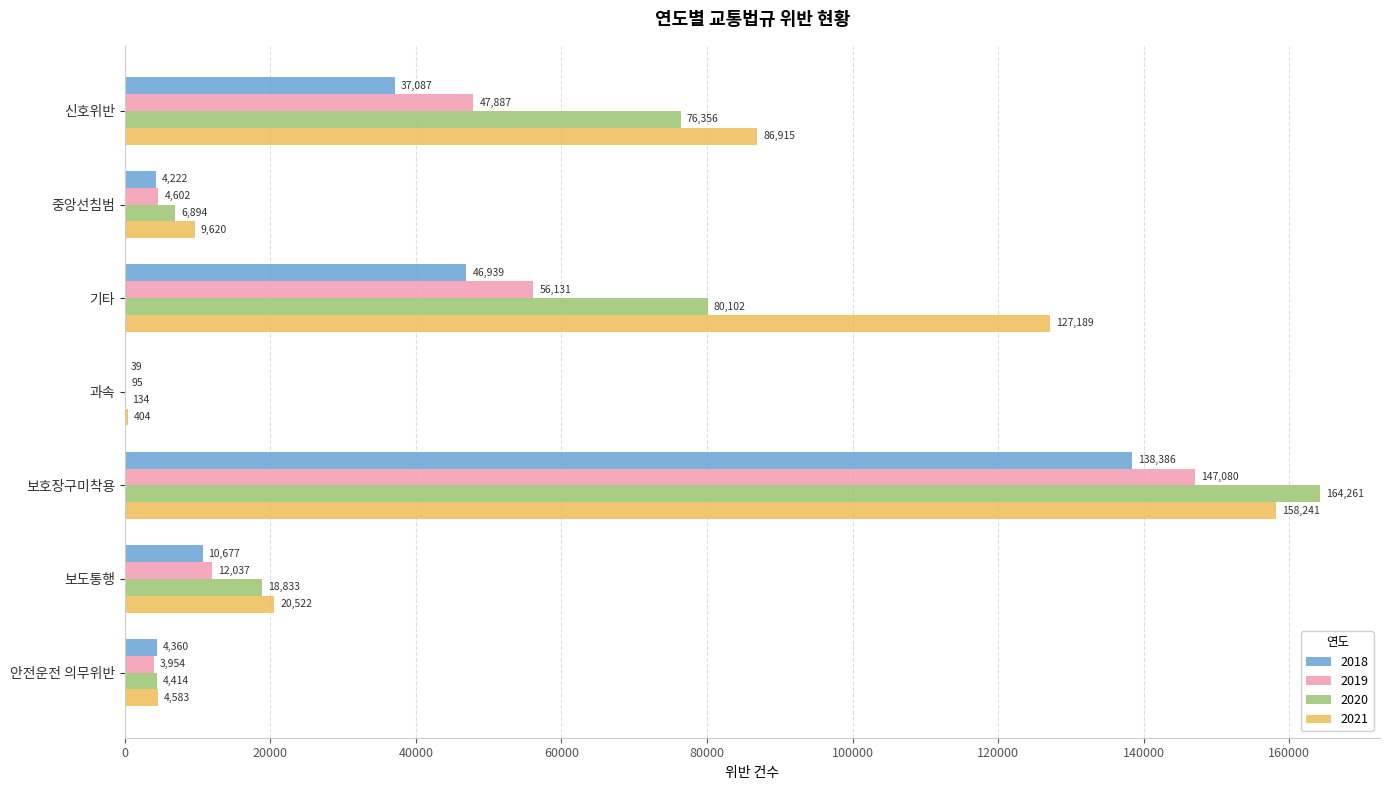

What is the sum of the 2021 values at 신호위반 and 안전운전 의무위반?

91498